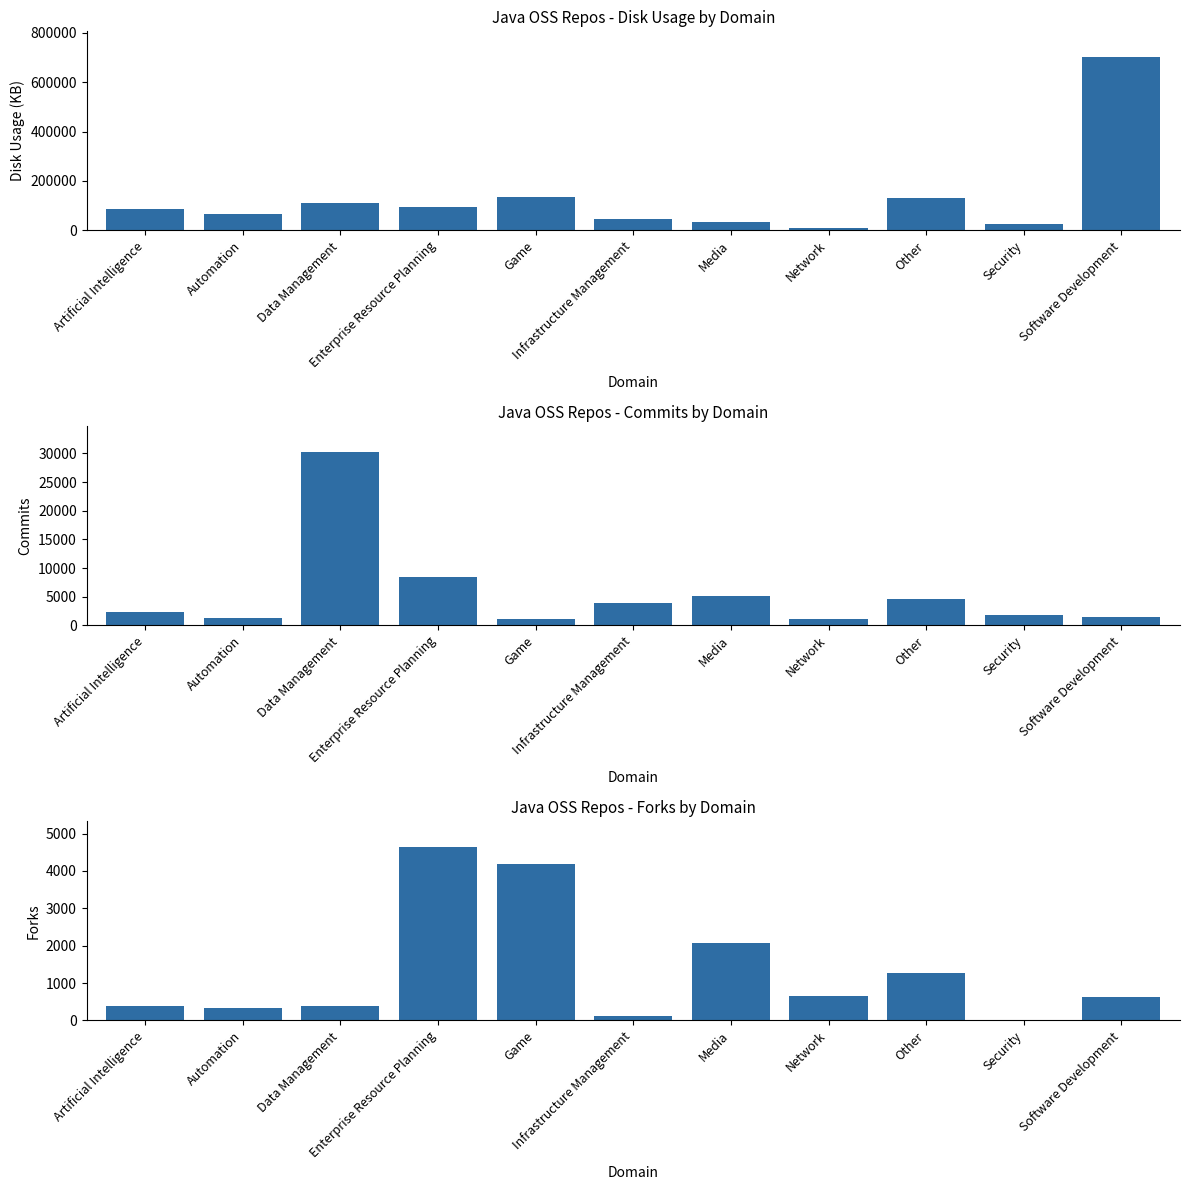

List the labels in order of forks value, smallest first.

Security, Infrastructure Management, Automation, Data Management, Artificial Intelligence, Software Development, Network, Other, Media, Game, Enterprise Resource Planning